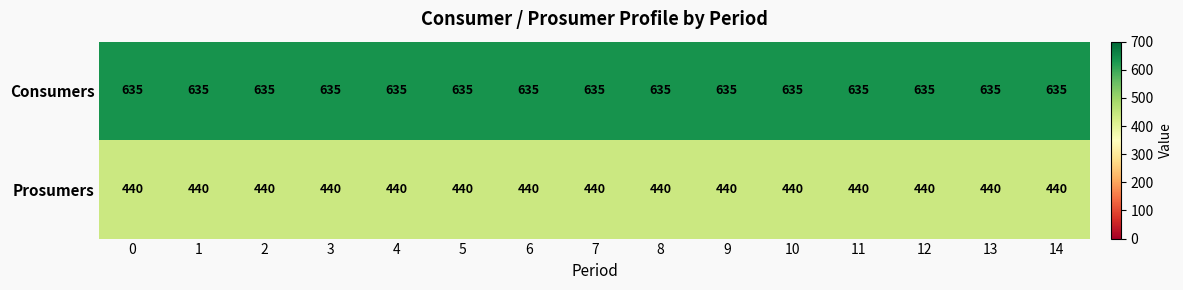

At 1, list the series in order from smallest to largest.

Prosumers, Consumers